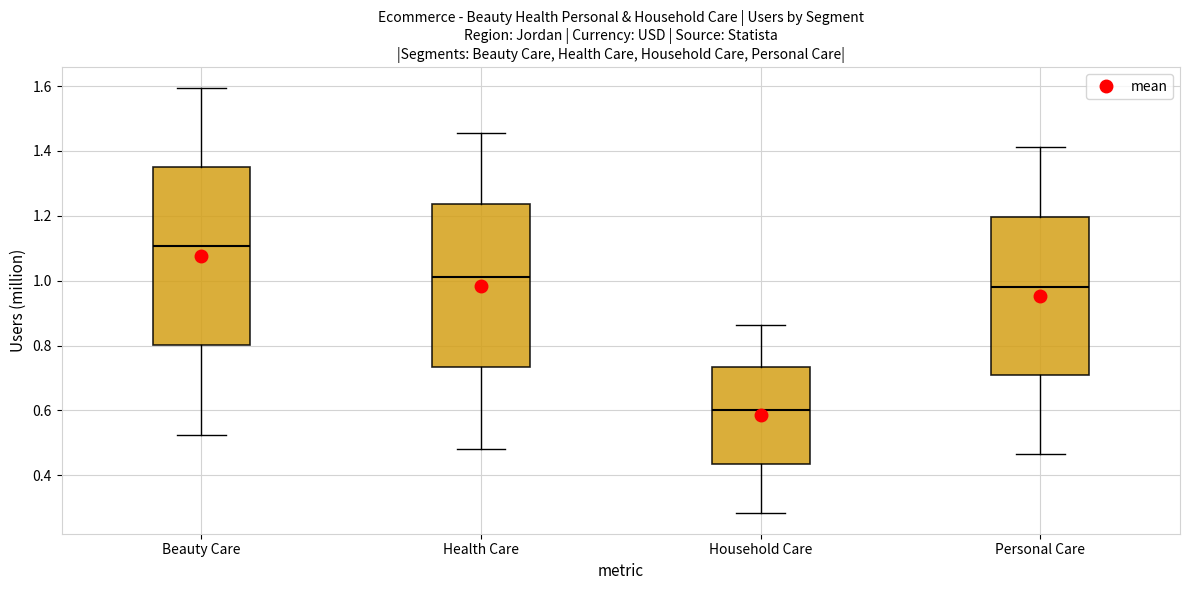

Which box has the lowest median line?

Household Care